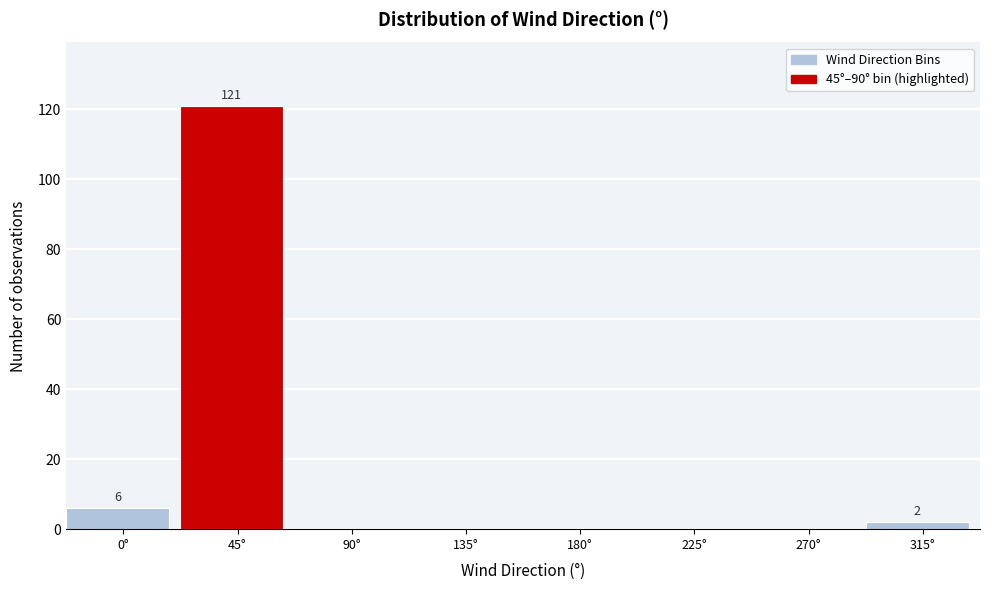

Reading right to left, what are all the values shown in this chart?

315°=2	270°=0	225°=0	180°=0	135°=0	90°=0	45°=121	0°=6